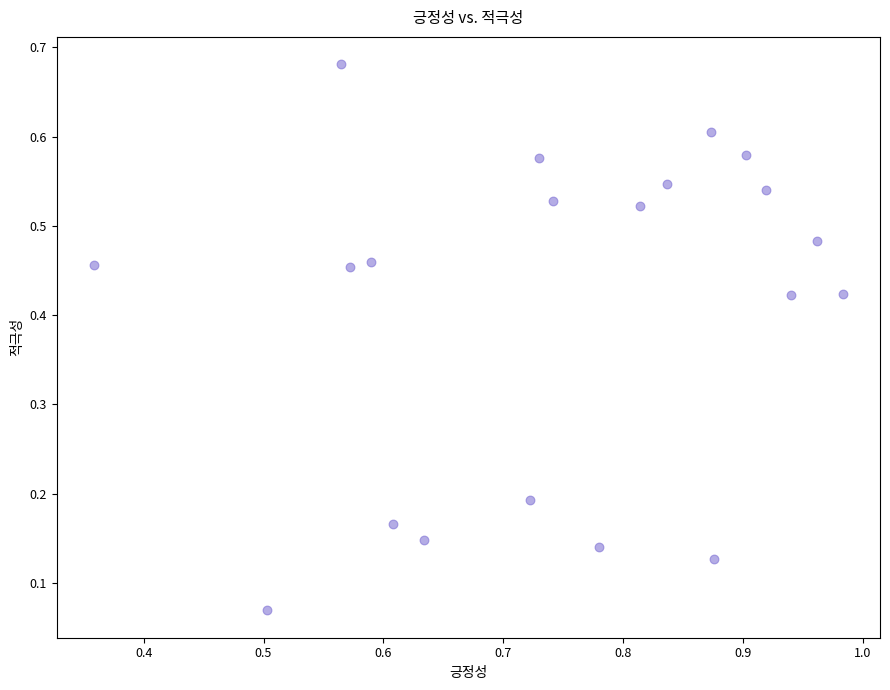

How many points are shown in the scatter plot?

20